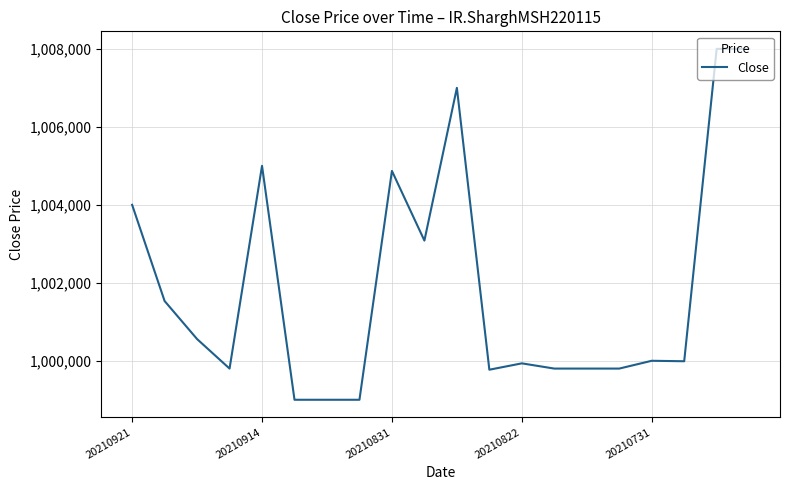

How many distinct data groups are displayed?

1